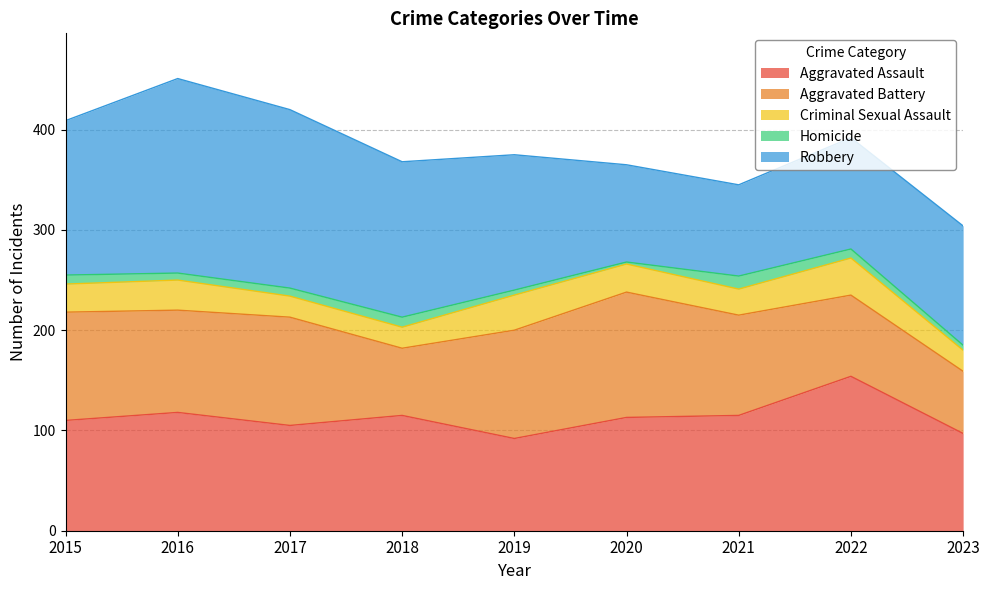

What is the lowest value of the Aggravated Assault series?

92